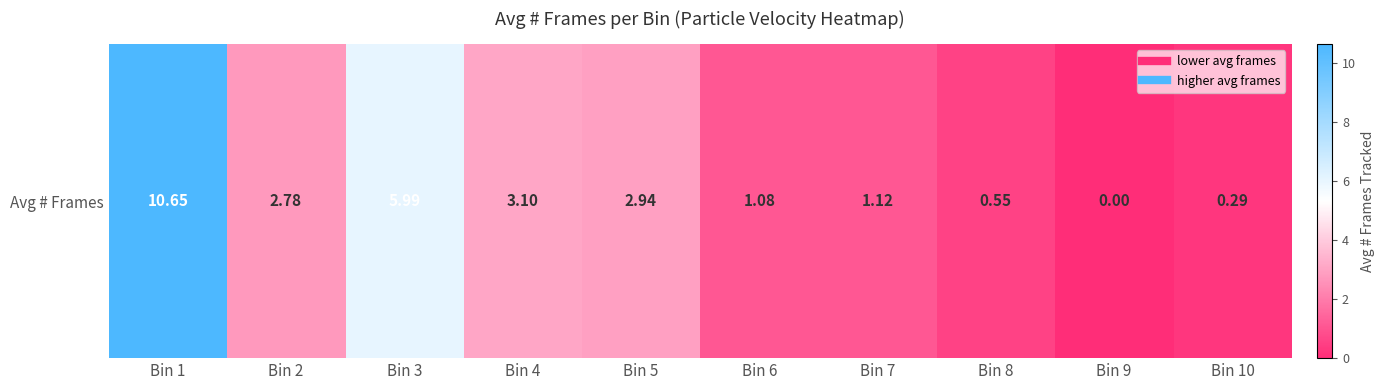

What value does the data have at Bin 7?

1.1